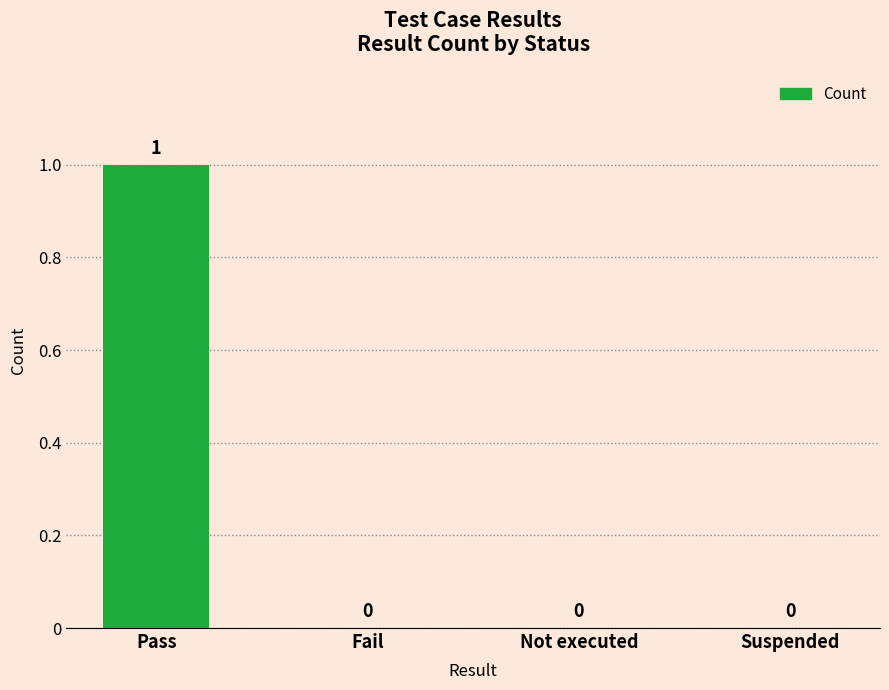

Which category has the highest value across all series?

Pass